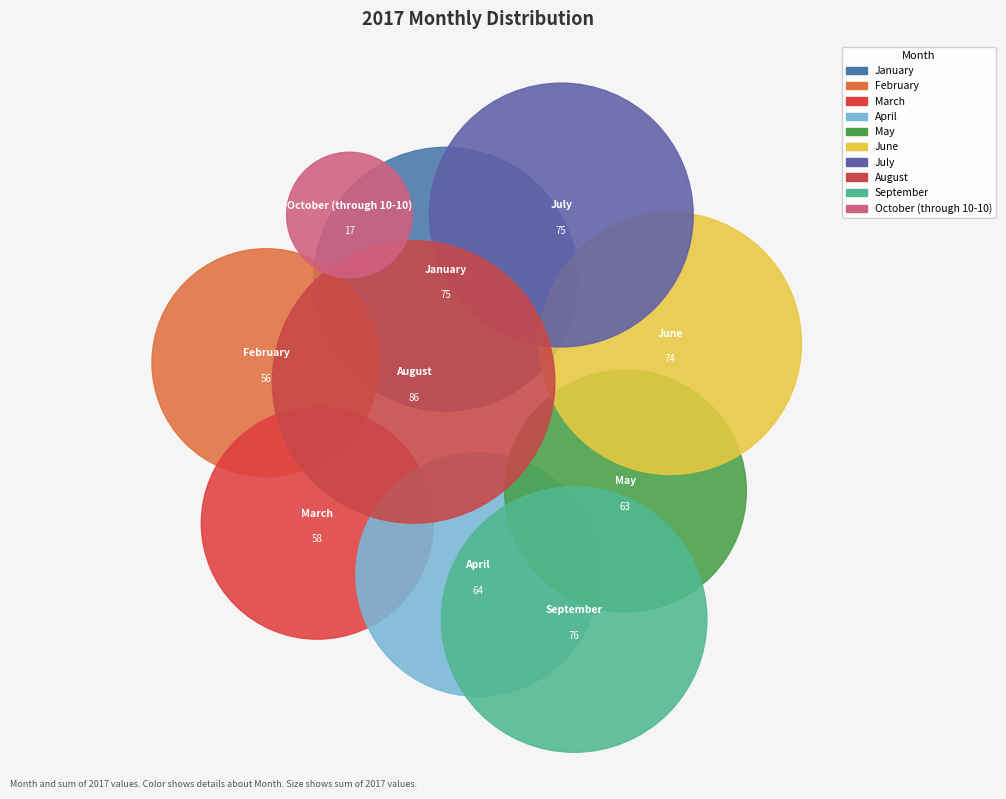

The April slice represents 10% of the pie. True or false?

True